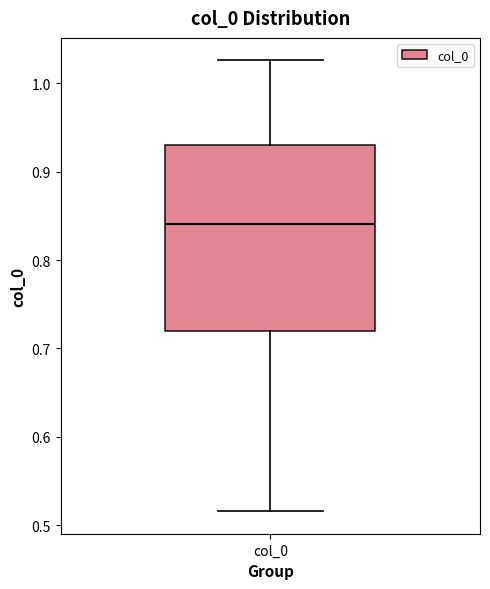

Transcribe this box plot: give where the median line is, the range the box spans, and where the two whiskers end, as read against the y-axis. The values are not printed on the chart, so give them approximately, as read against the axis.

median 0.84, box 0.72 to 0.93, whiskers 0.52 to 1.03